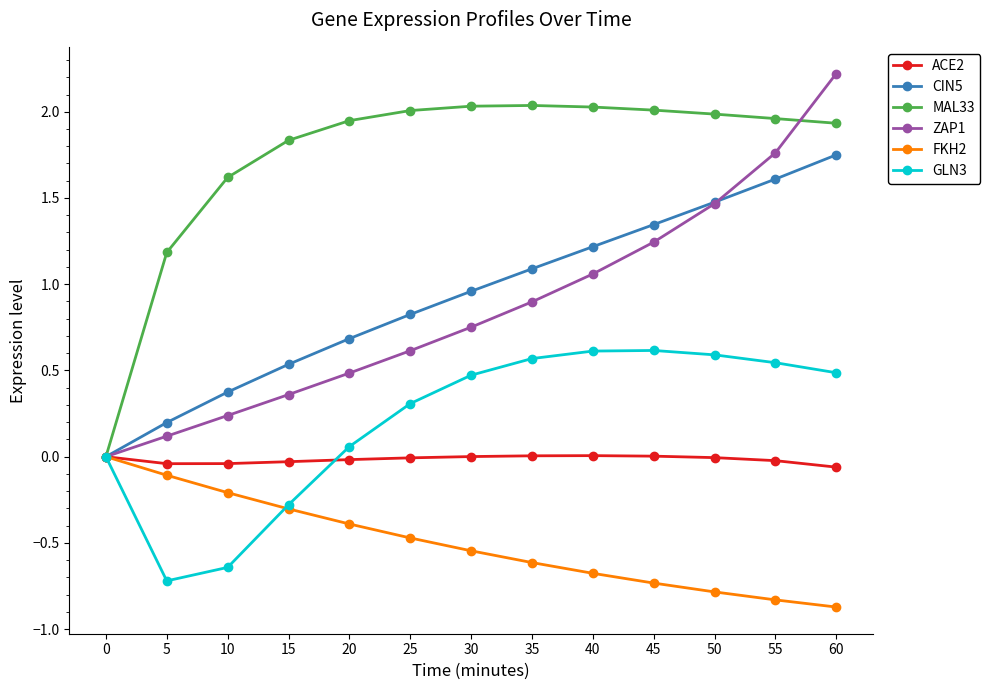

True or false: ZAP1 has more than 2 interior local peaks.

False